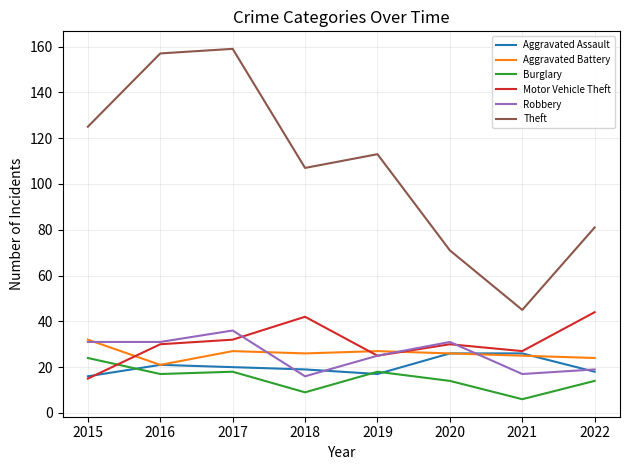

Count the number of data series in this chart.

6